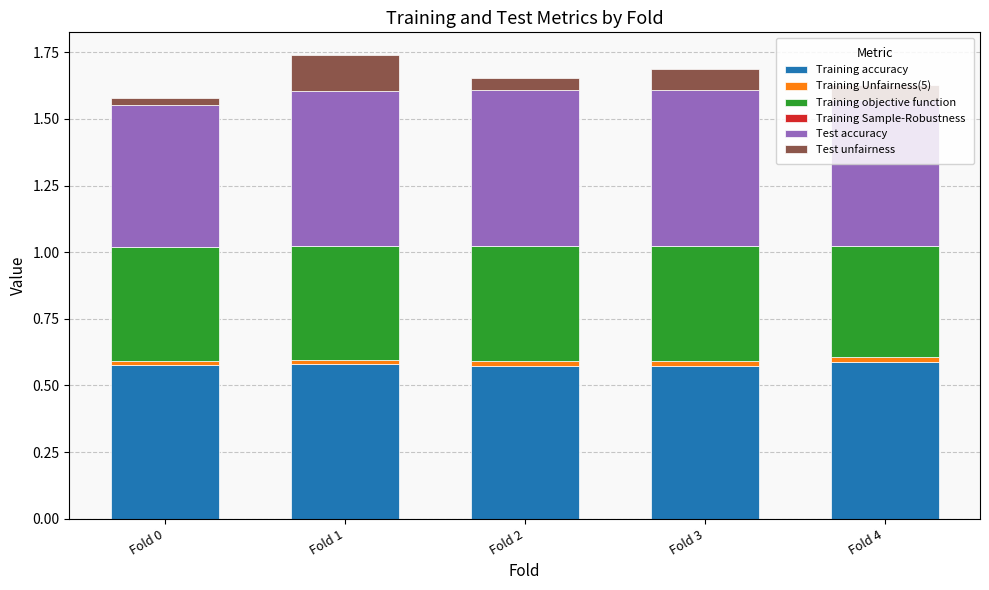

Count the number of data series in this chart.

6